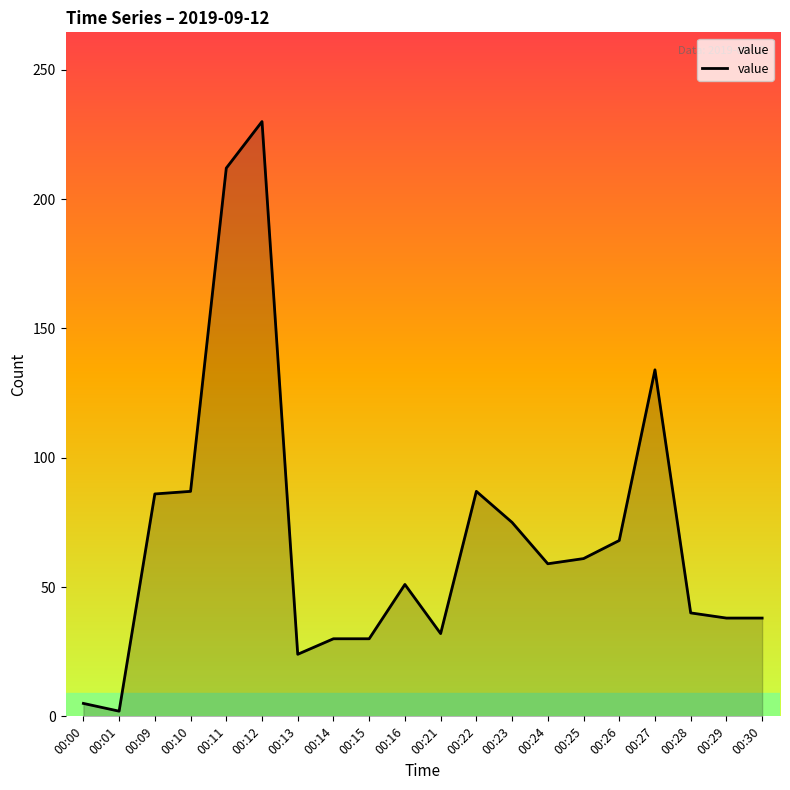

What is the change in value from 00:16 to 00:26?

+17